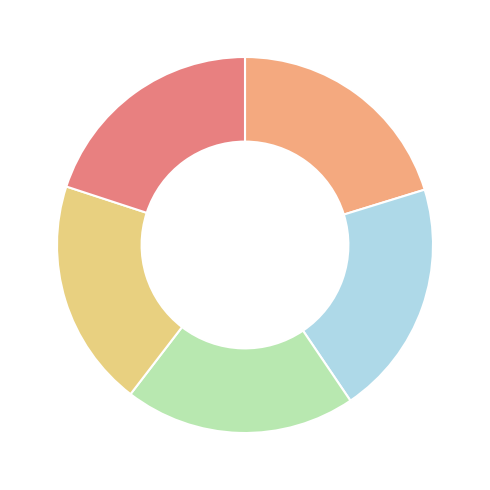

Is there any slice that represents more than half of the pie?

No